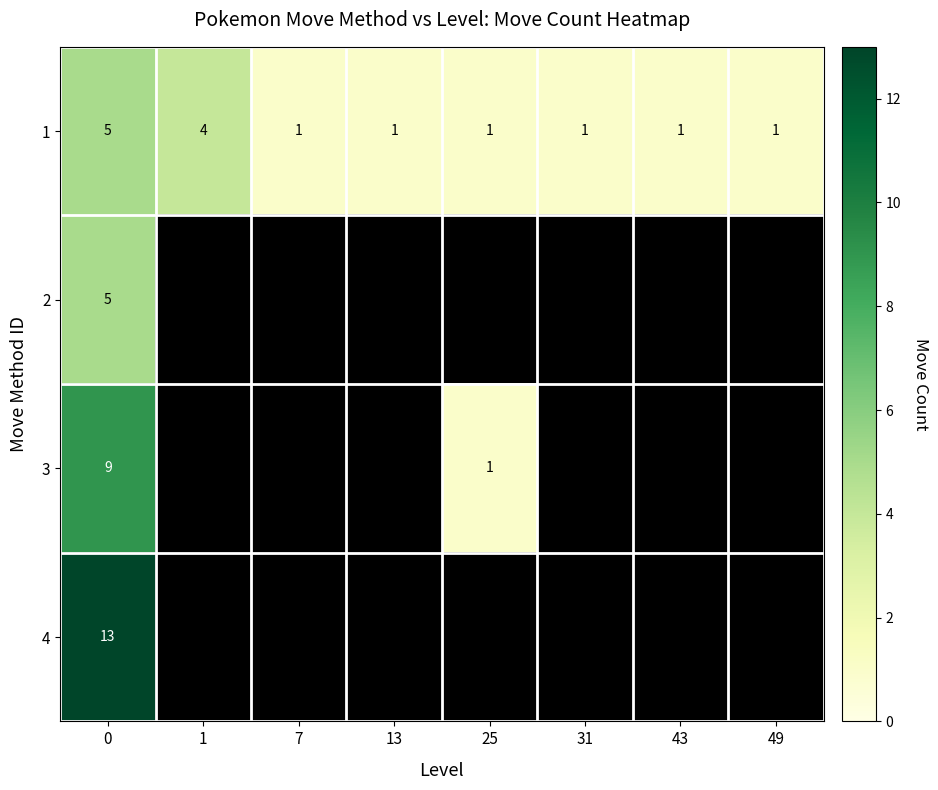

What is the difference between the highest and lowest values at 0?

8